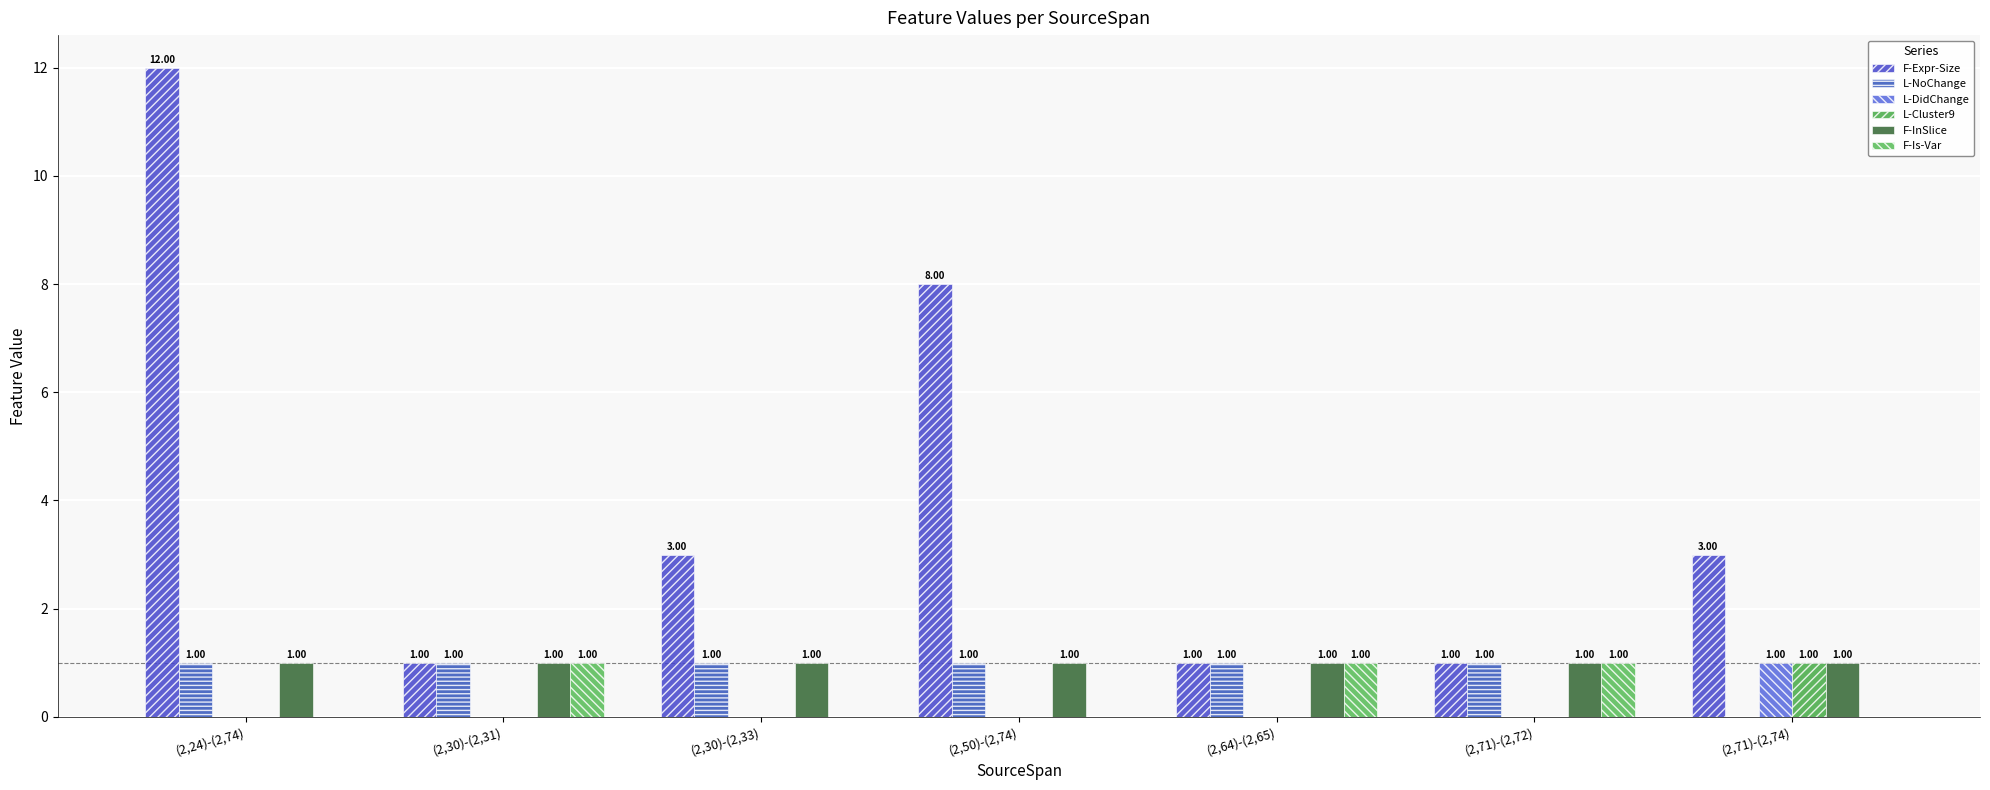

Which category has the highest value in the L-DidChange series?

(2,71)-(2,74)